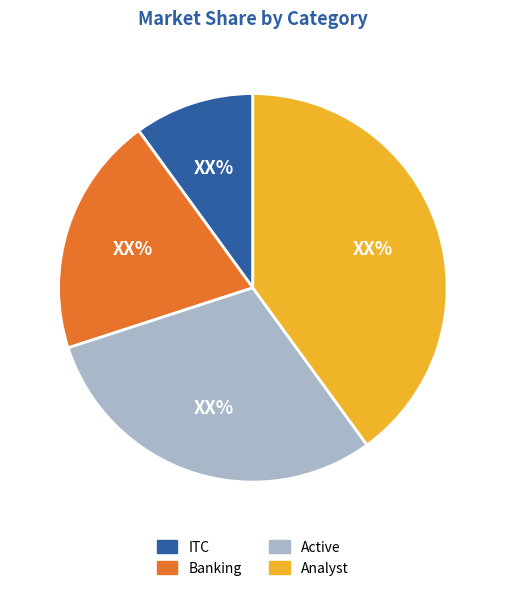

What is the largest slice in the pie chart?

Analyst